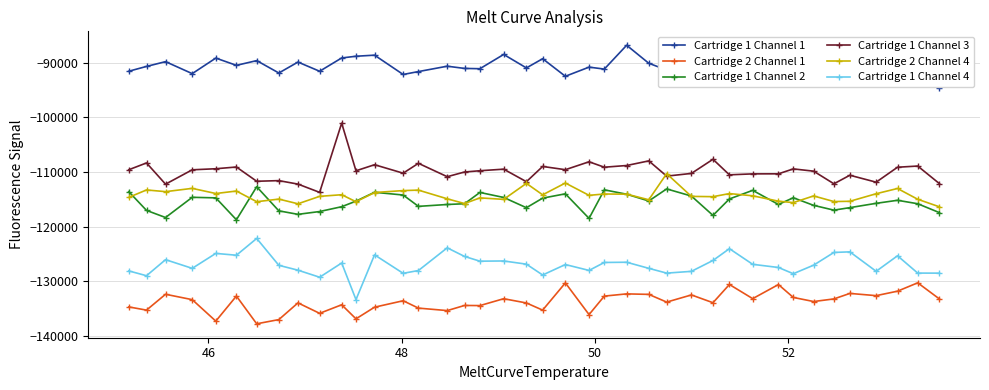

Which series has the largest total across all categories?

Cartridge 1 Channel 1